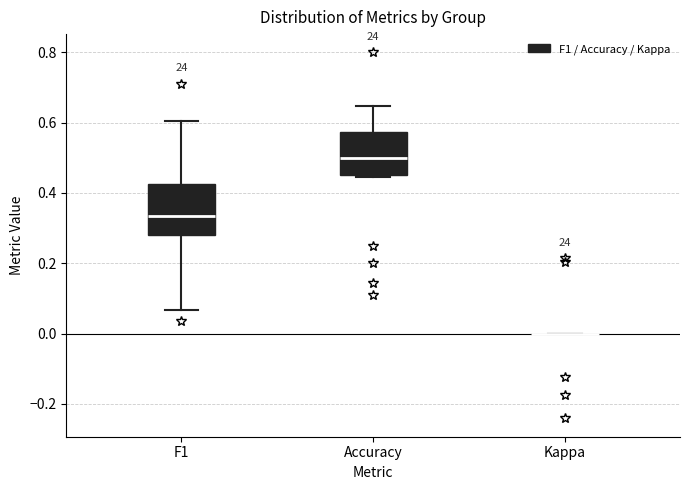

Reading left to right, read every box against the y-axis: the position of its median line, the range the box covers, and the ends of its whiskers. The values are not printed on the chart, so give them approximately, as read against the axis.

F1: median 0.34, box 0.28 to 0.42, whiskers 0.06 to 0.60
Accuracy: median 0.50, box 0.46 to 0.58, whiskers 0.44 to 0.64
Kappa: box collapsed to a line at 0.00, whiskers 0.00 to 0.00